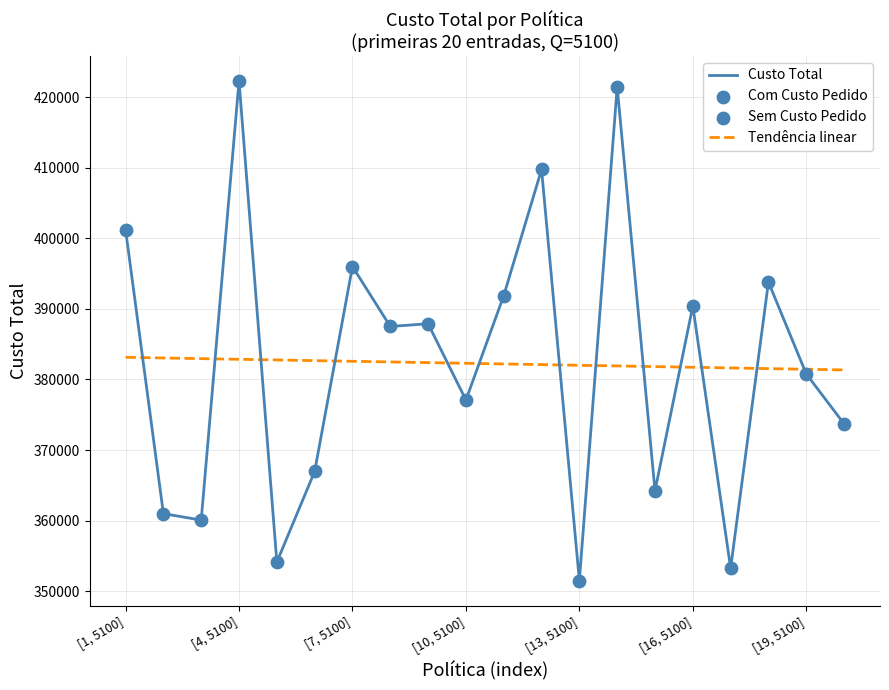

Which series has the widest spread of values?

Custo Total